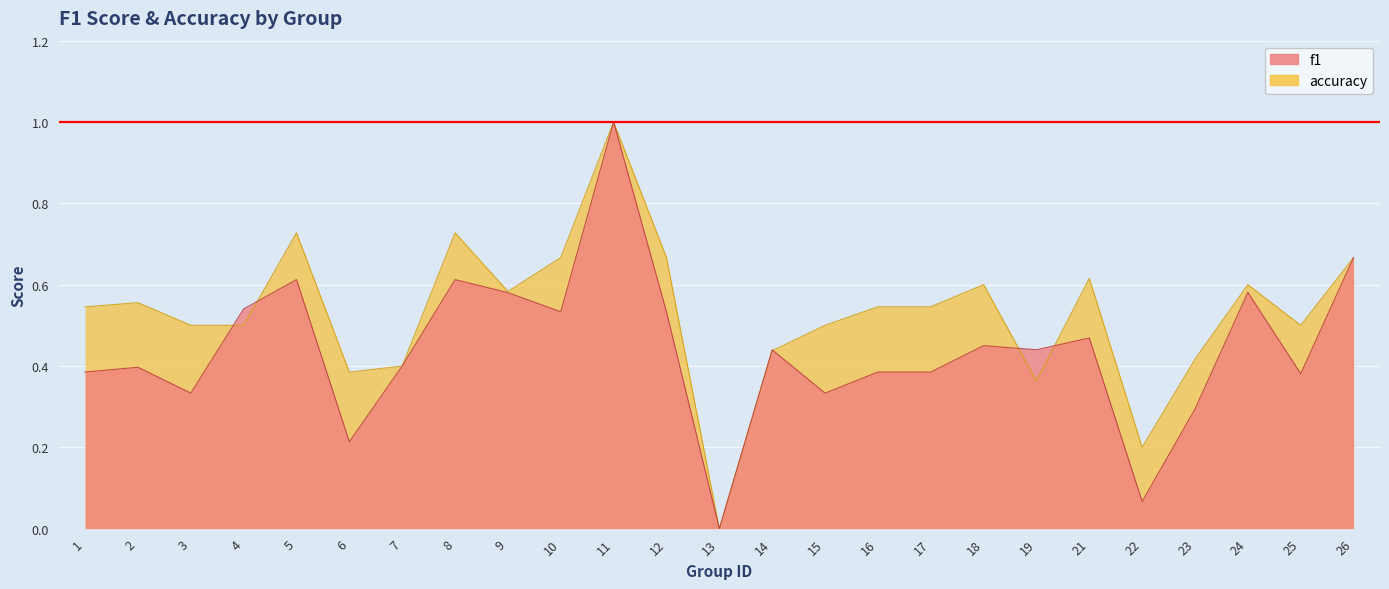

Between 11 and 24, which series saw the biggest shift?

f1